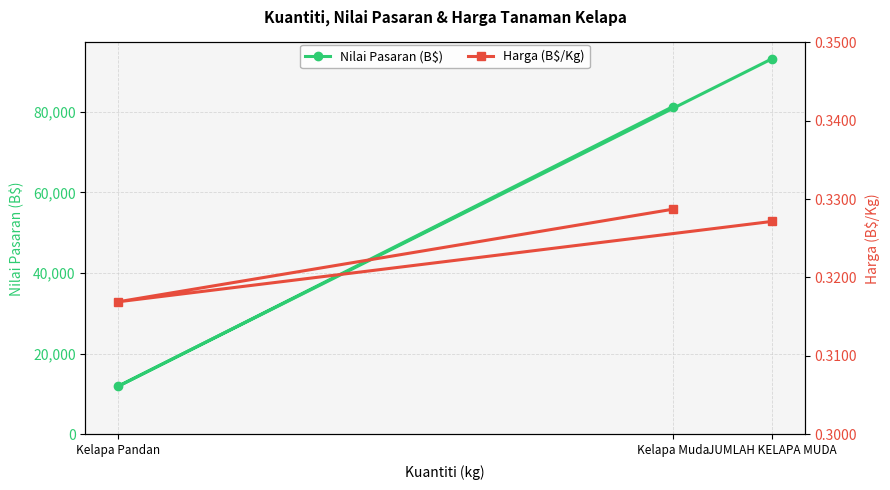

What position from the right is JUMLAH KELAPA MUDA?

1